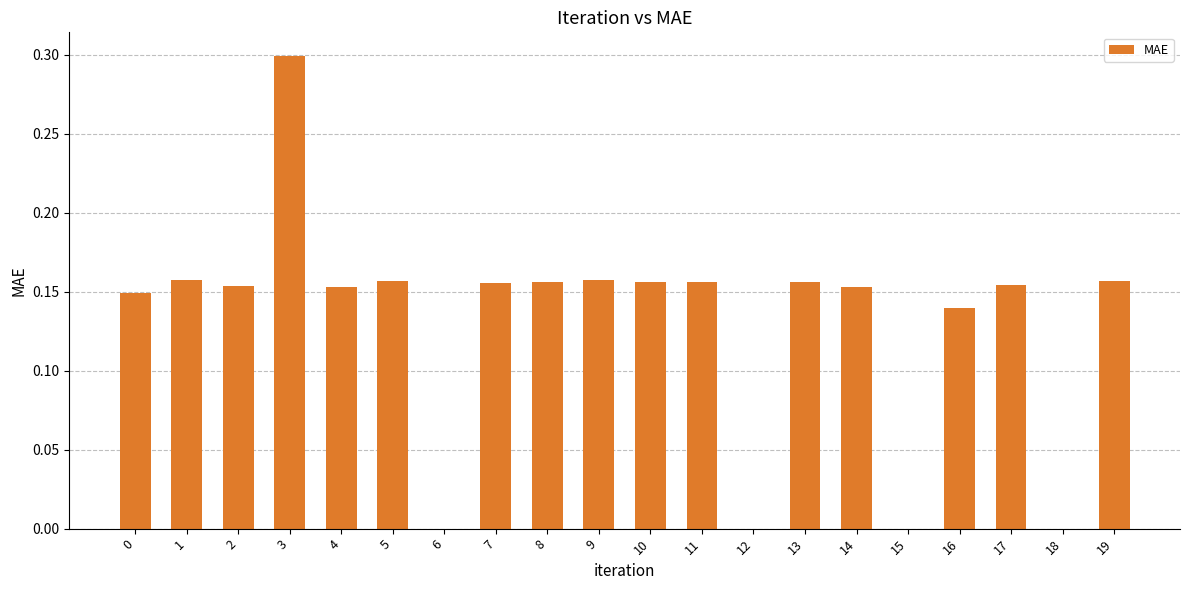

What is the sum of the values at 5 and 13?

0.3